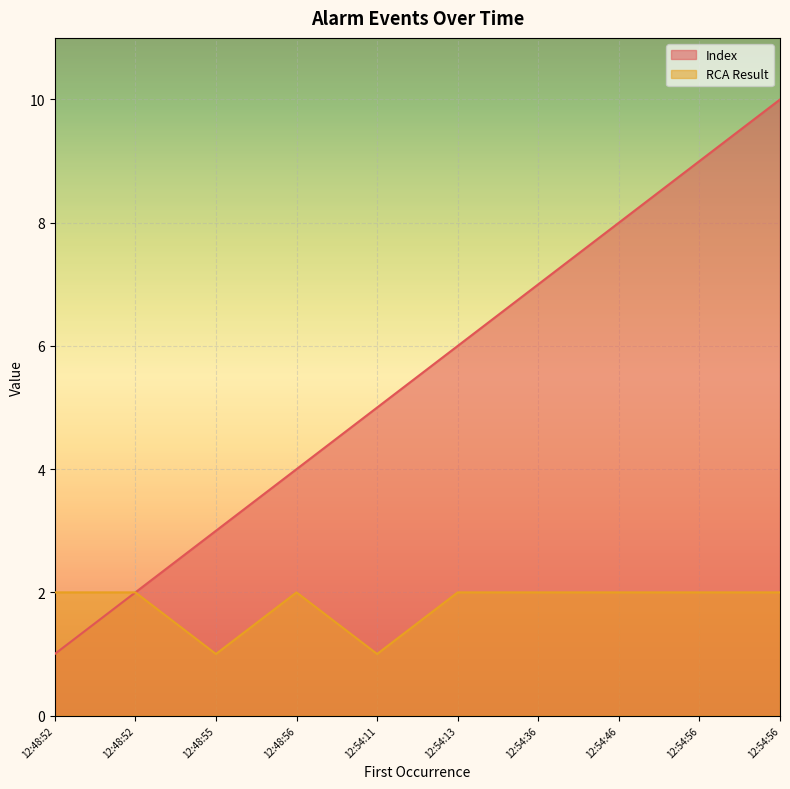

What are all the series names shown in the legend?

Index, RCA Result